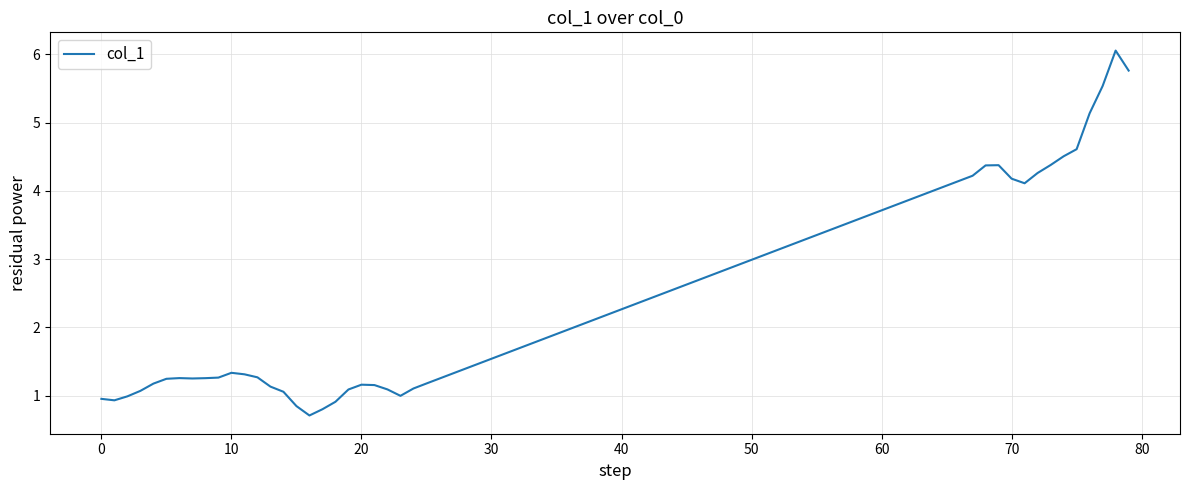

What is the smallest value displayed?

0.7